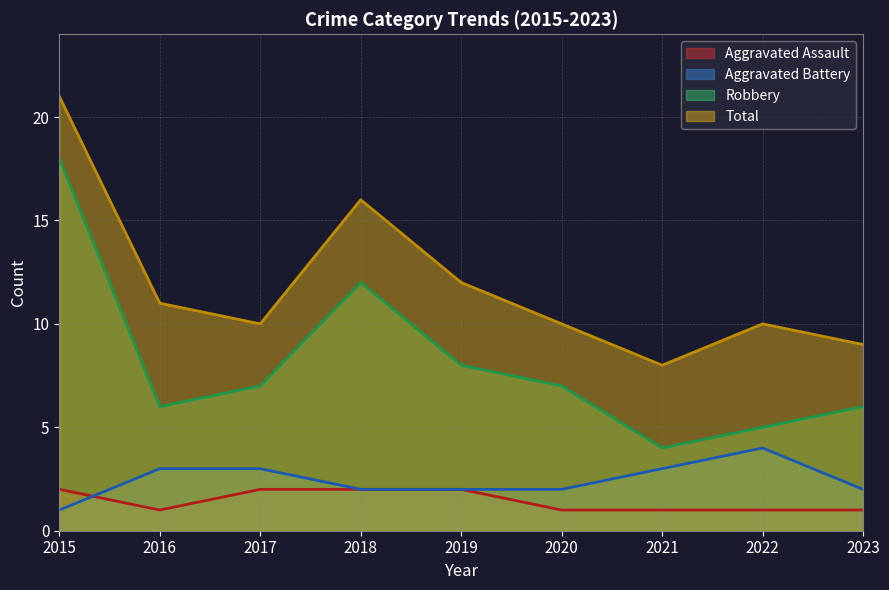

Which series has the largest total across all categories?

Total